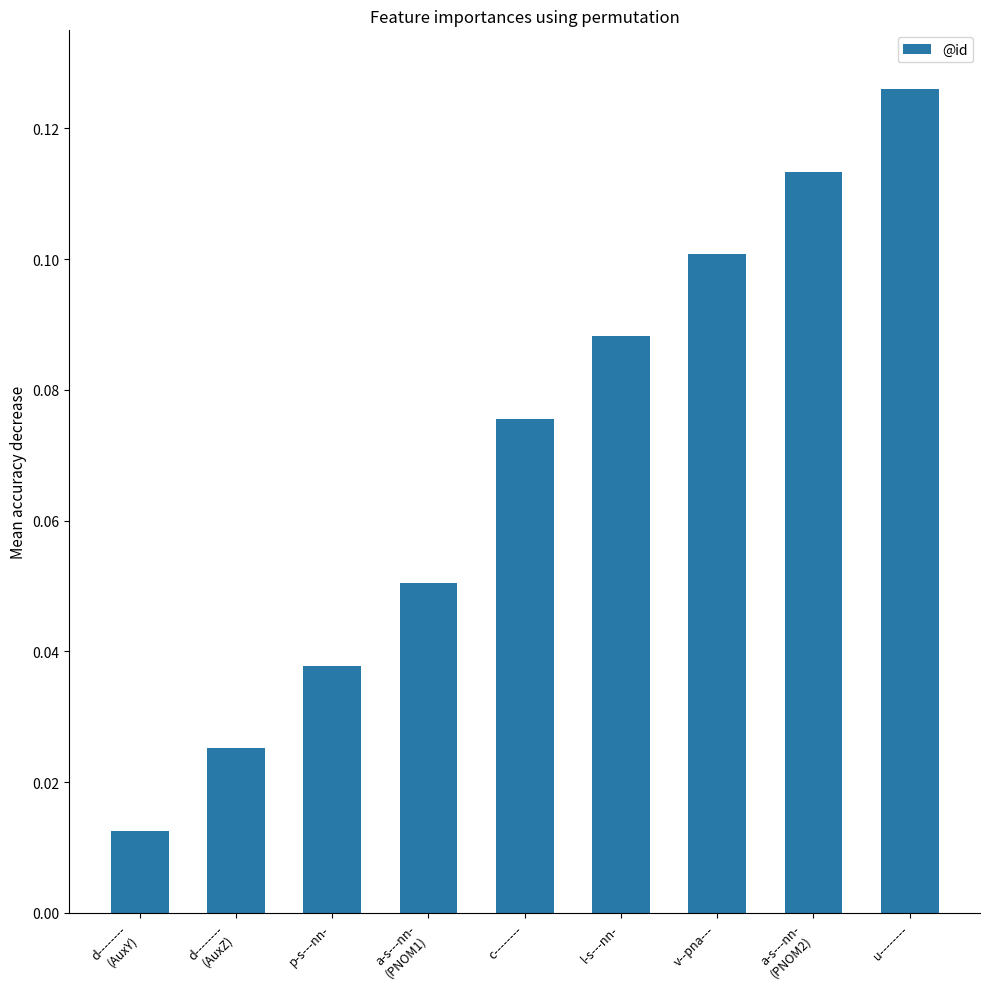

What is the label of the 9th bar from the left?

u--------